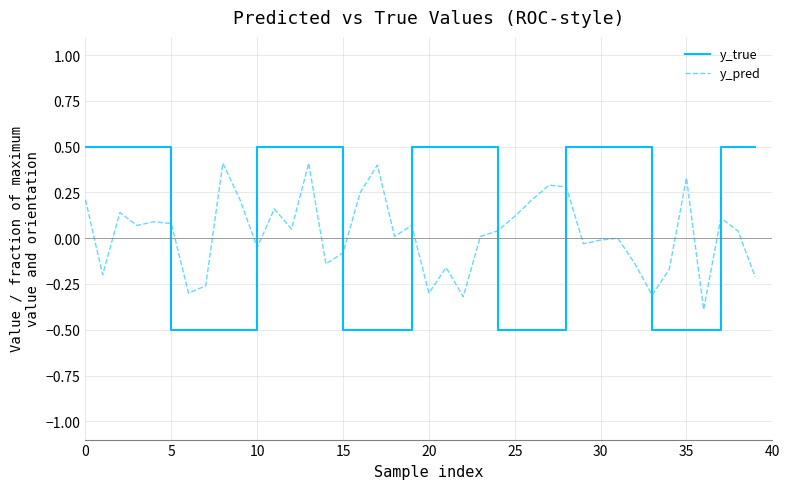

Which series has the largest range (max minus min)?

y_true